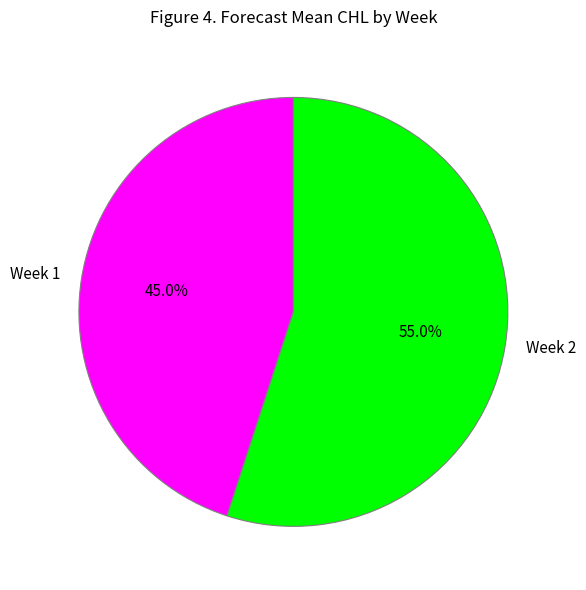

What percentage is the Week 2 slice, to the nearest percent?

55%